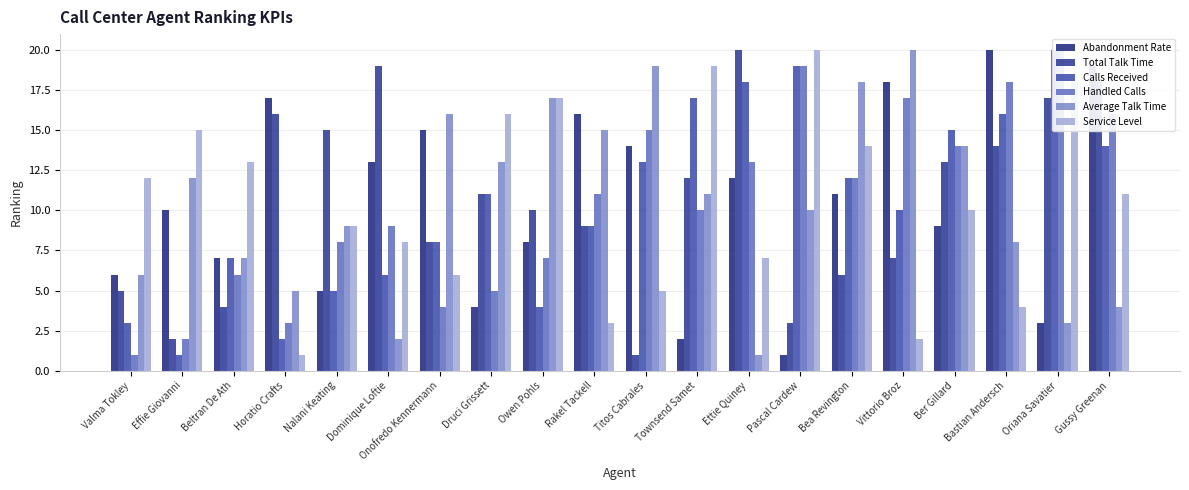

Which series has the widest spread of values?

Abandonment Rate